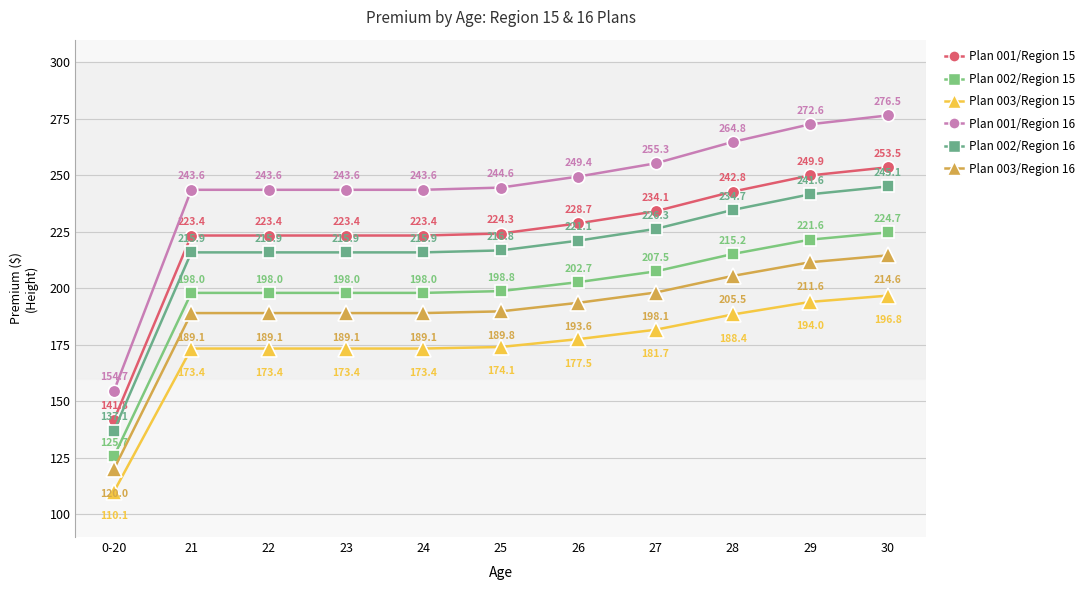

Reading left to right, what are all the values shown in this chart?

Plan 001/Region 15: 141.8	223.4	223.4	223.4	223.4	224.3	228.7	234.1	242.8	249.9	253.5
Plan 002/Region 15: 125.7	198.0	198.0	198.0	198.0	198.8	202.7	207.5	215.2	221.6	224.7
Plan 003/Region 15: 110.1	173.4	173.4	173.4	173.4	174.1	177.5	181.7	188.4	194.0	196.8
Plan 001/Region 16: 154.7	243.6	243.6	243.6	243.6	244.6	249.4	255.3	264.8	272.6	276.5
Plan 002/Region 16: 137.1	215.9	215.9	215.9	215.9	216.8	221.1	226.3	234.7	241.6	245.1
Plan 003/Region 16: 120.0	189.1	189.1	189.1	189.1	189.8	193.6	198.1	205.5	211.6	214.6